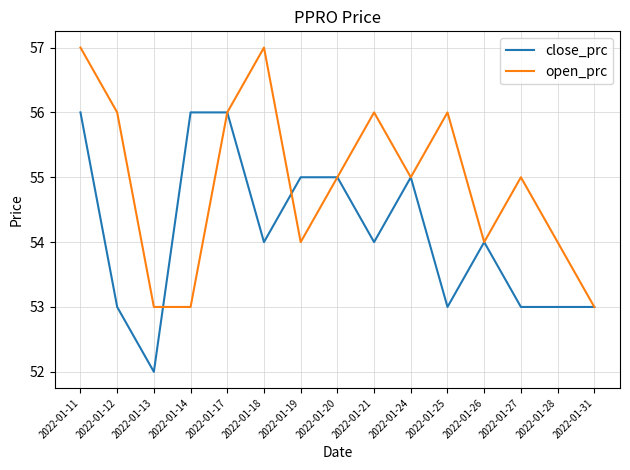

What is the difference between the highest and lowest values at 2022-01-21?

2